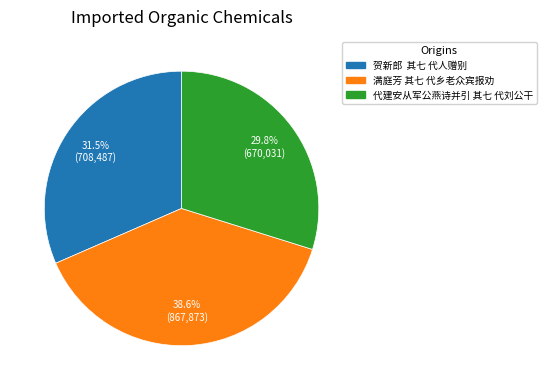

Which category has the smallest portion of the pie?

代建安从军公燕诗并引 其七 代刘公干